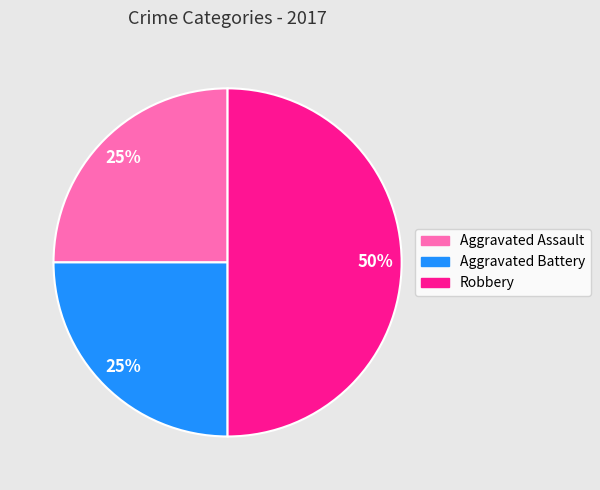

Count the number of slices in the pie.

3